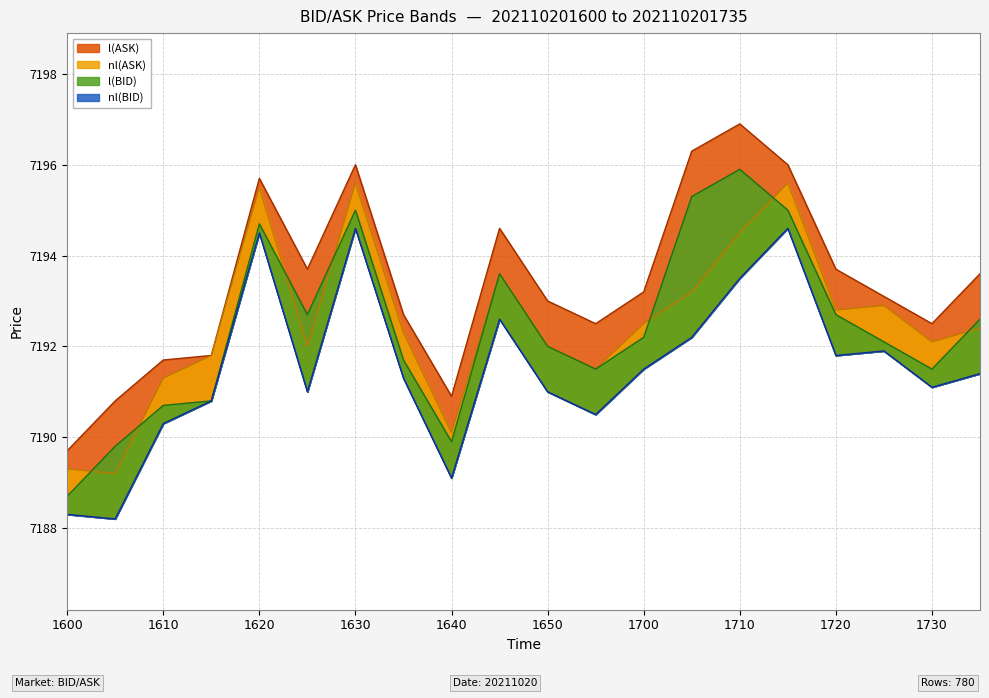

What is the value of the nl(BID) point at the 2nd from the left?

7189.2